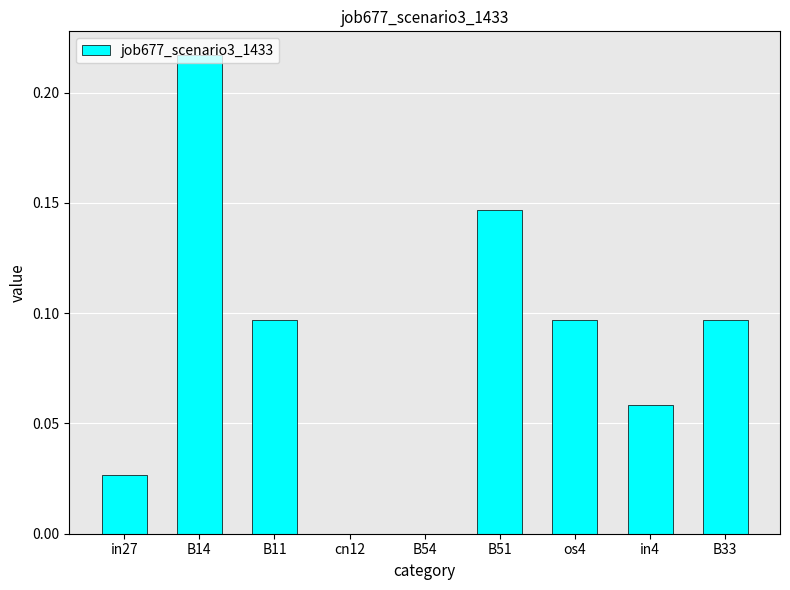

At which category does the chart reach its peak across all series?

B14